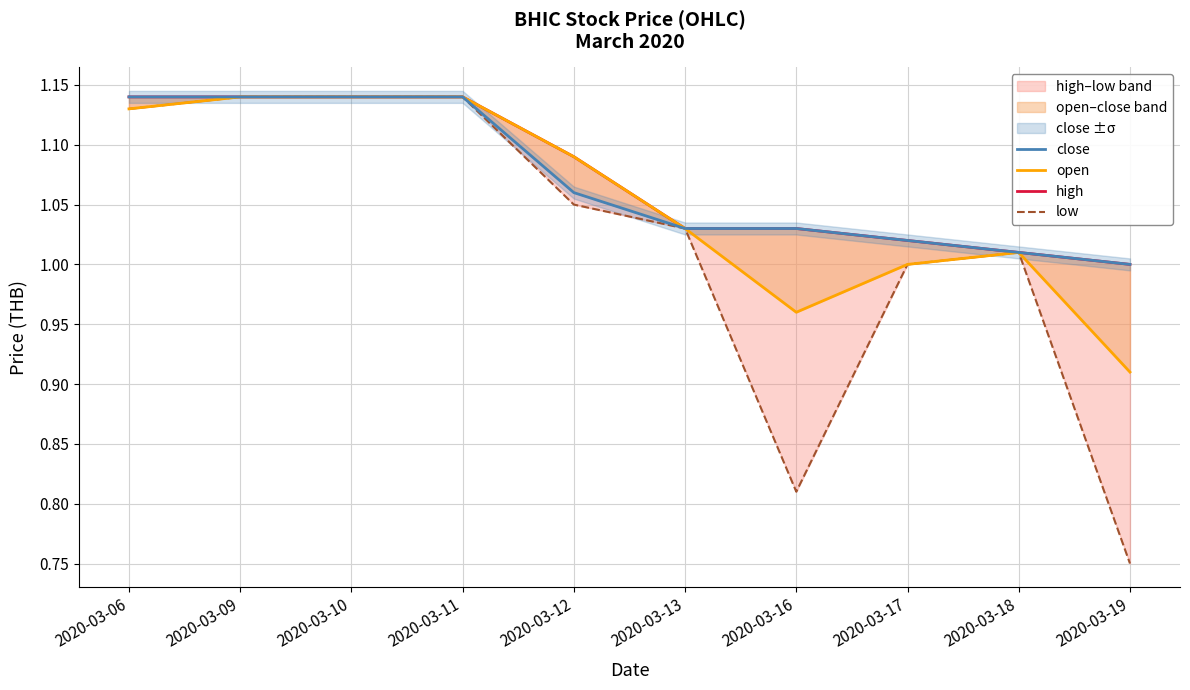

What is the minimum value shown in the chart?

0.8